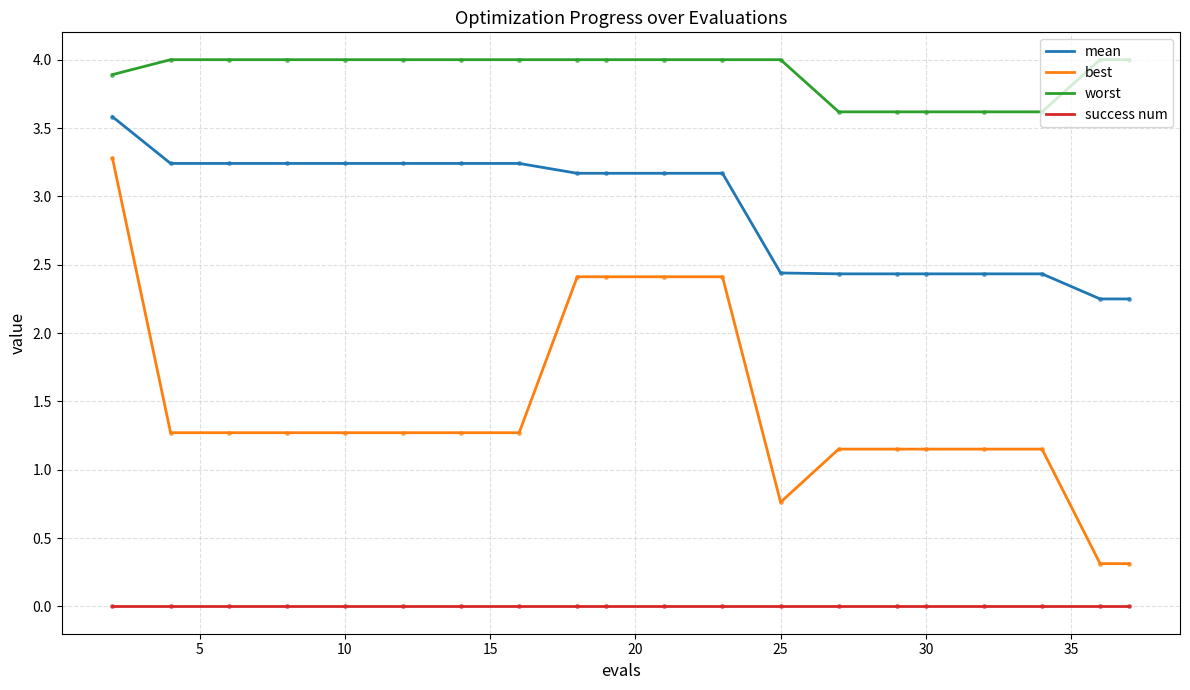

What is the difference between the maximum and minimum values in the best series?

3.0